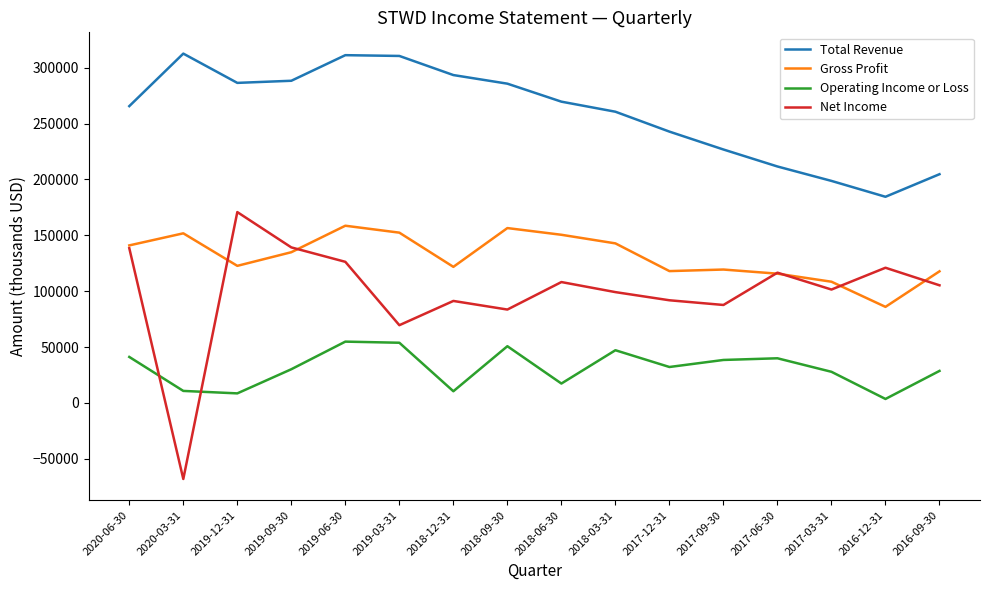

At 2017-09-30, list the series in order from smallest to largest.

Operating Income or Loss, Net Income, Gross Profit, Total Revenue